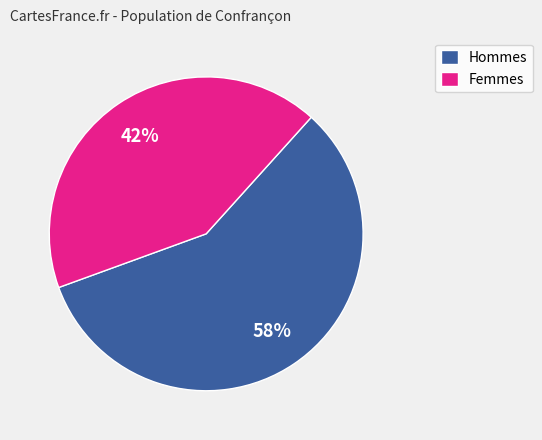

Between Femmes and Hommes, which is larger?

Hommes